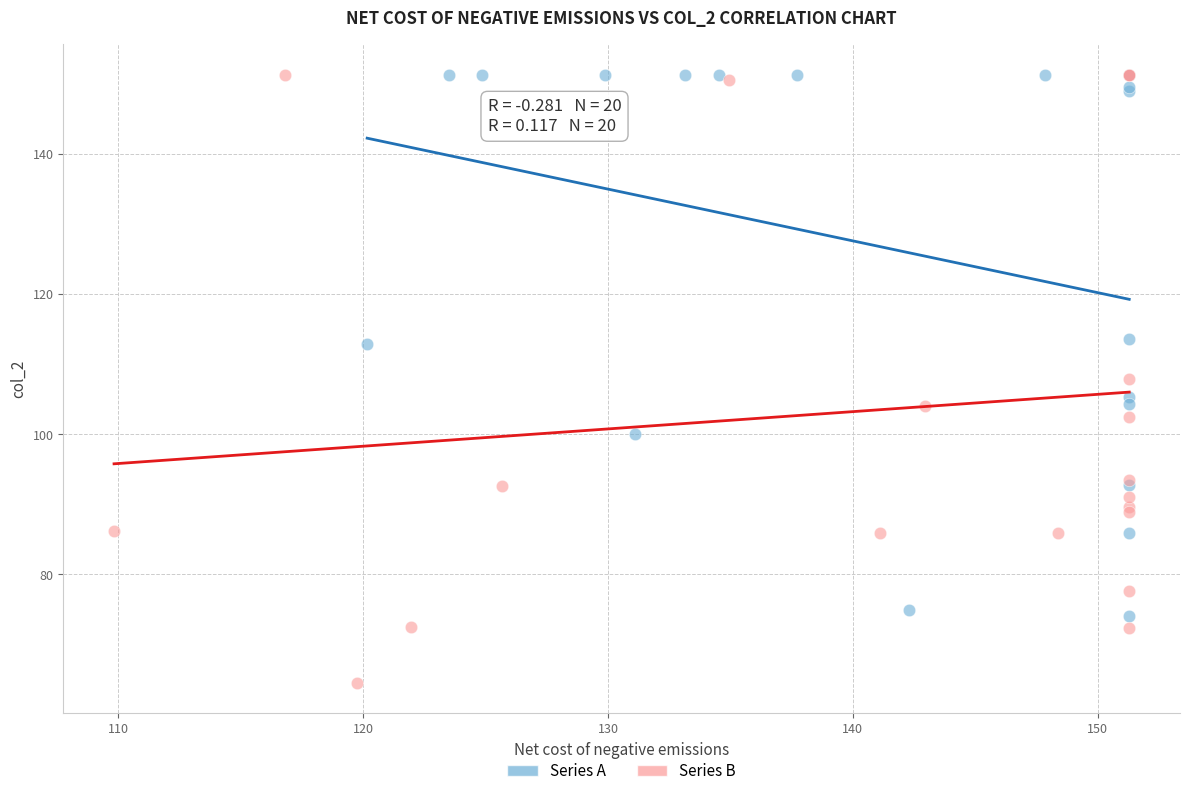

Which series reaches the minimum Y coordinate?

Series B